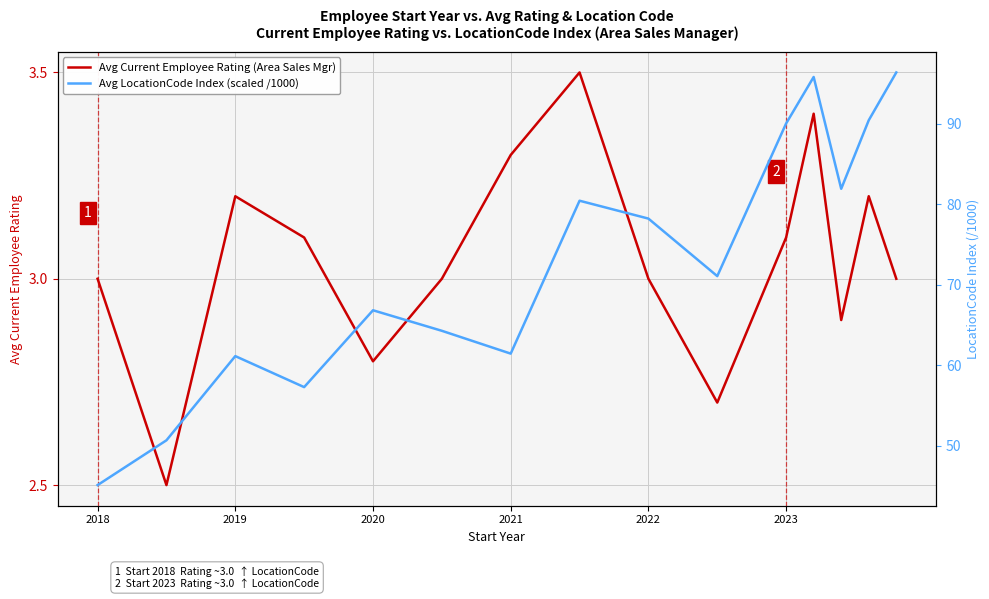

Is it true that Avg Current Employee Rating (Area Sales Mgr) equals 3.3 at 2021?

True